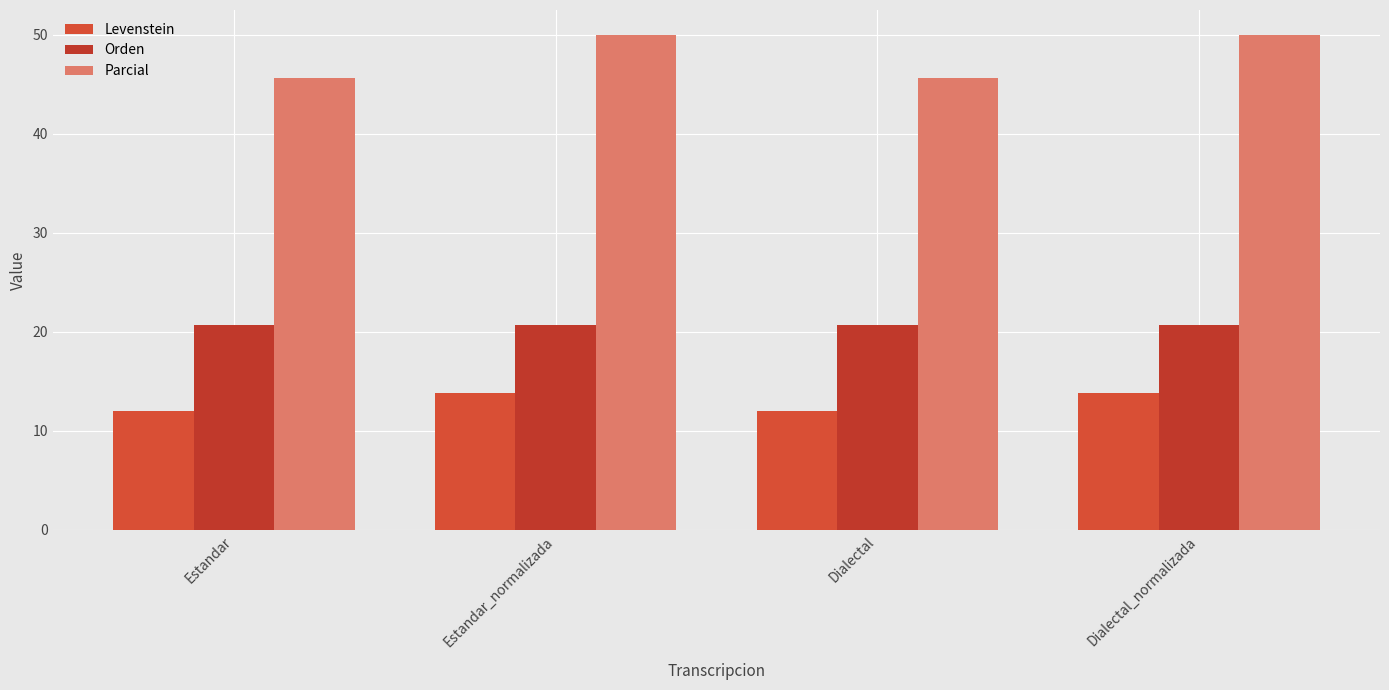

What position from the right is Dialectal?

2